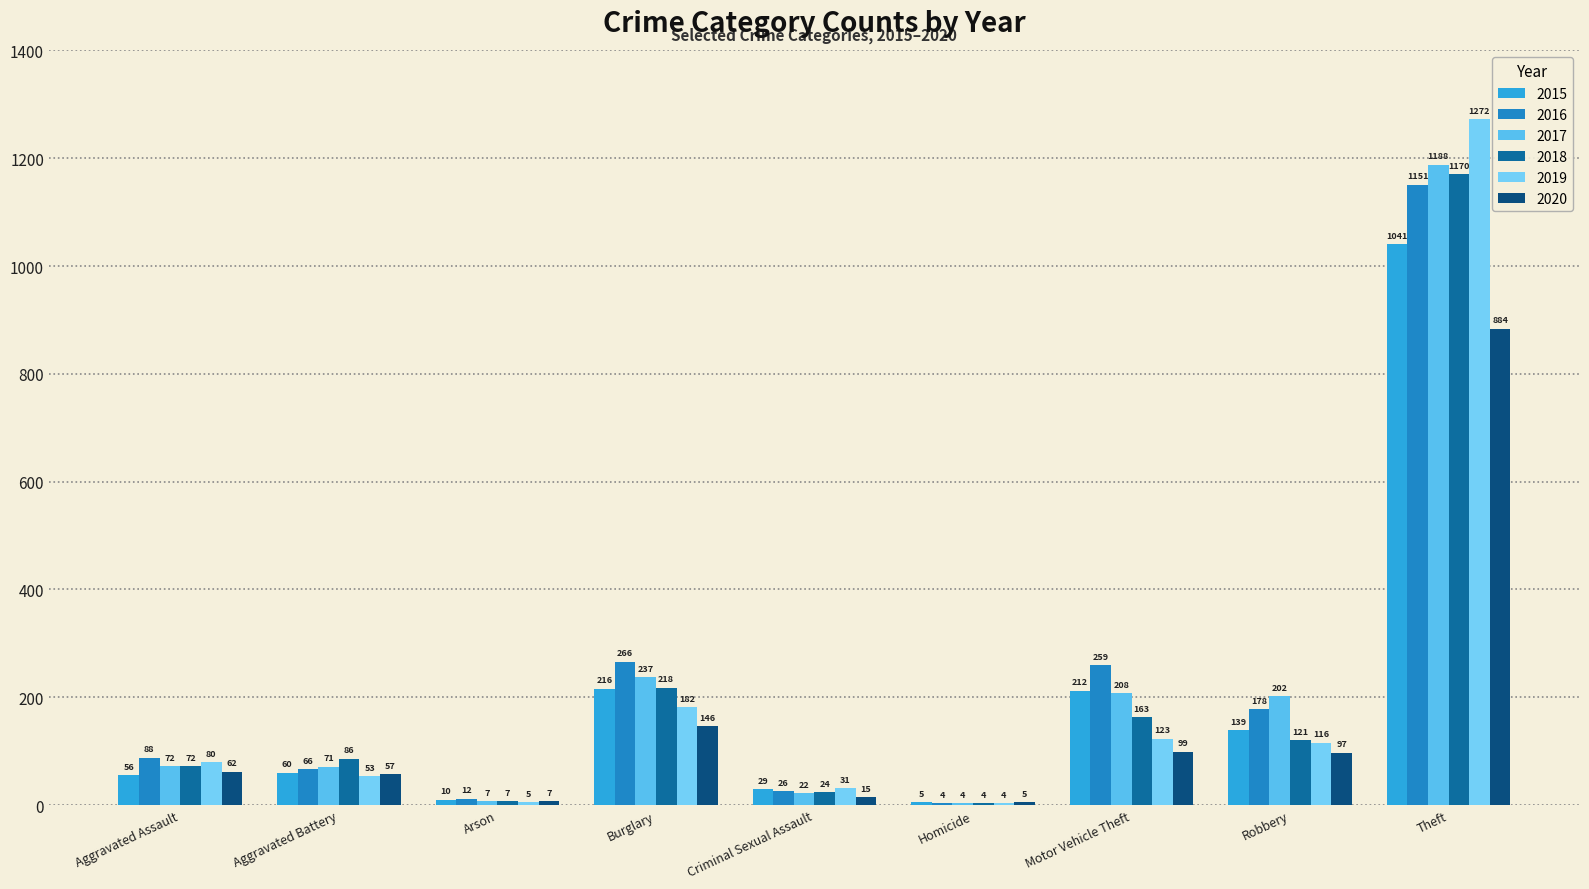

What are all the series names shown in the legend?

2015, 2016, 2017, 2018, 2019, 2020